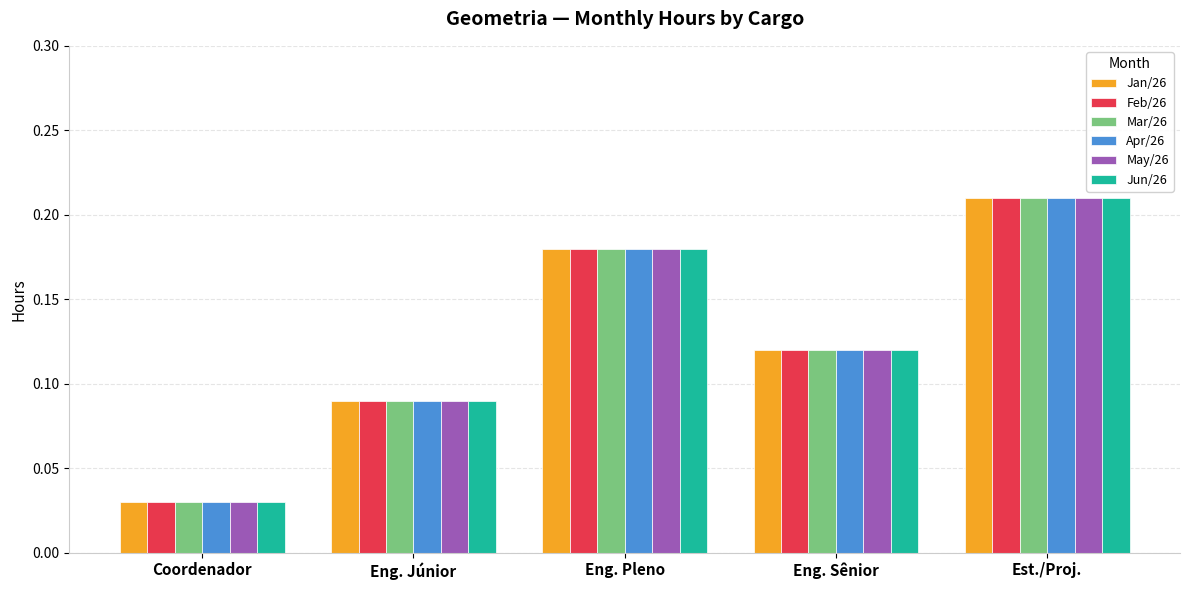

How many bars are there in total?

30